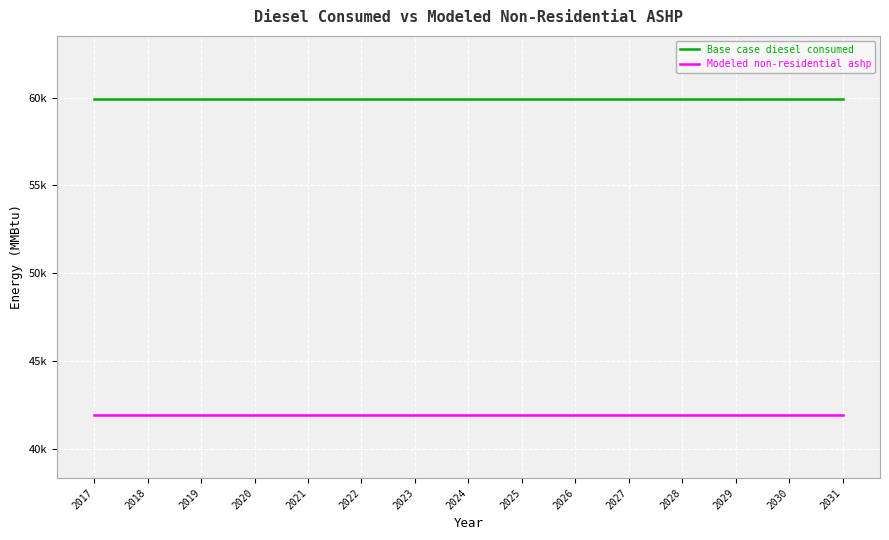

Is this an area chart (filled region under the line)?

No